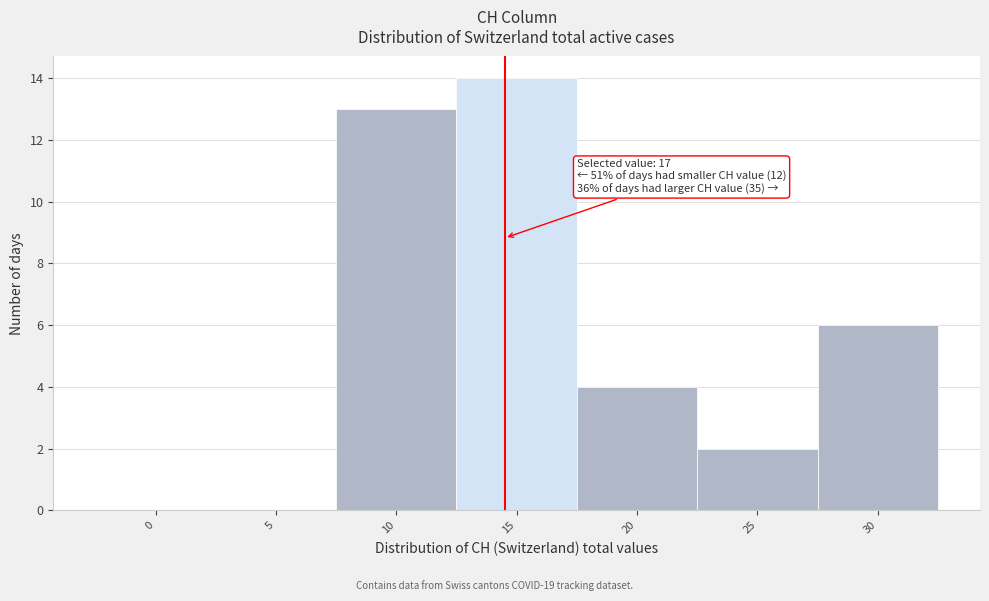

Reading left to right, list all the values displayed in this chart.

0=0	5=0	10=13	15=14	20=4	25=2	30=6